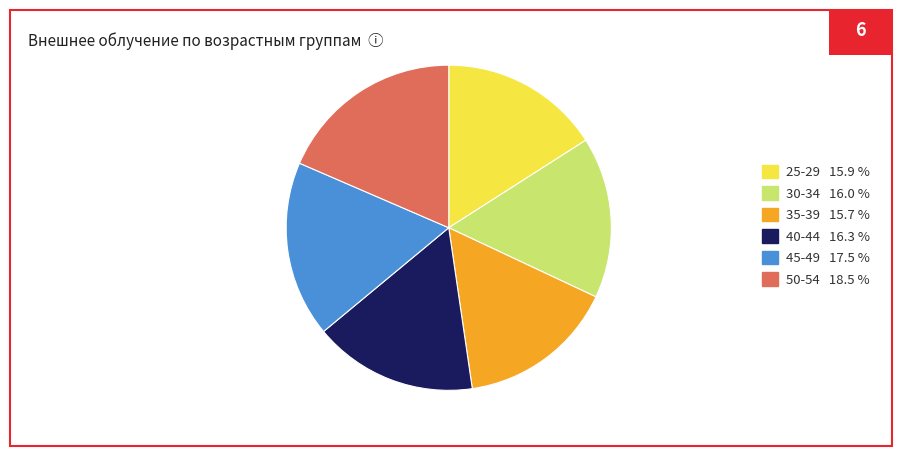

The 35-39 slice represents 16% of the pie. True or false?

True